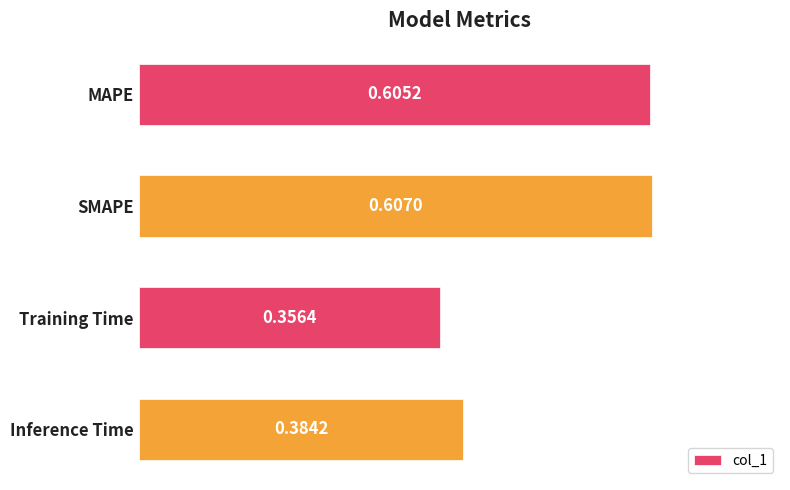

List the labels in order of value, largest first.

SMAPE, MAPE, Inference Time, Training Time